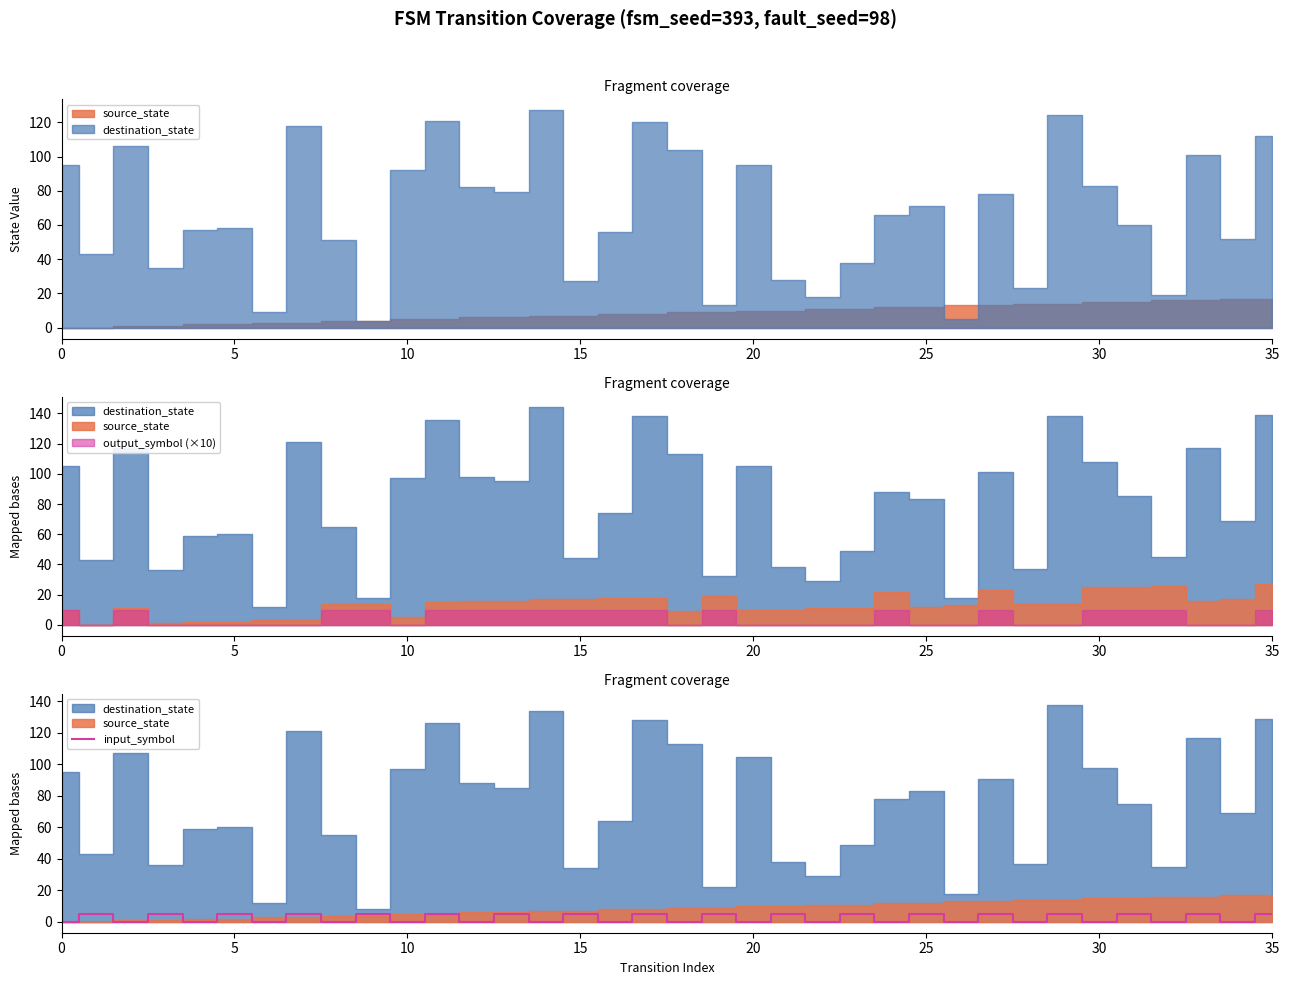

Is it true that input_symbol equals 0 at 0?

True